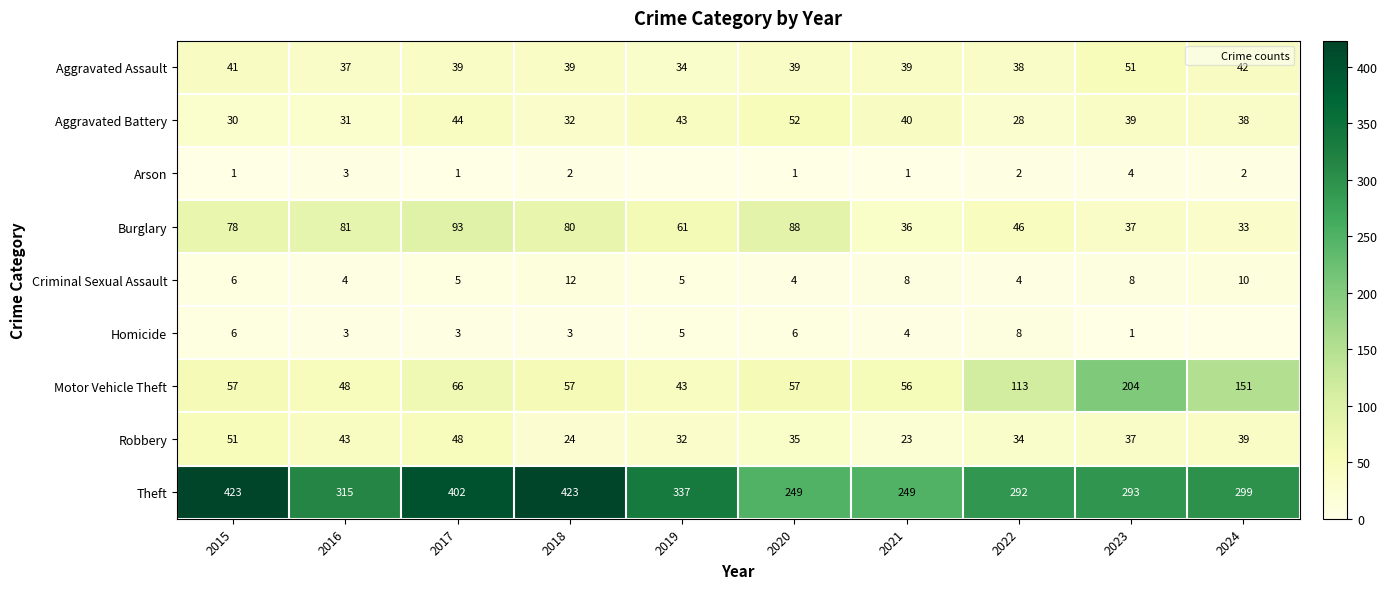

Which series has the largest total across all categories?

Theft